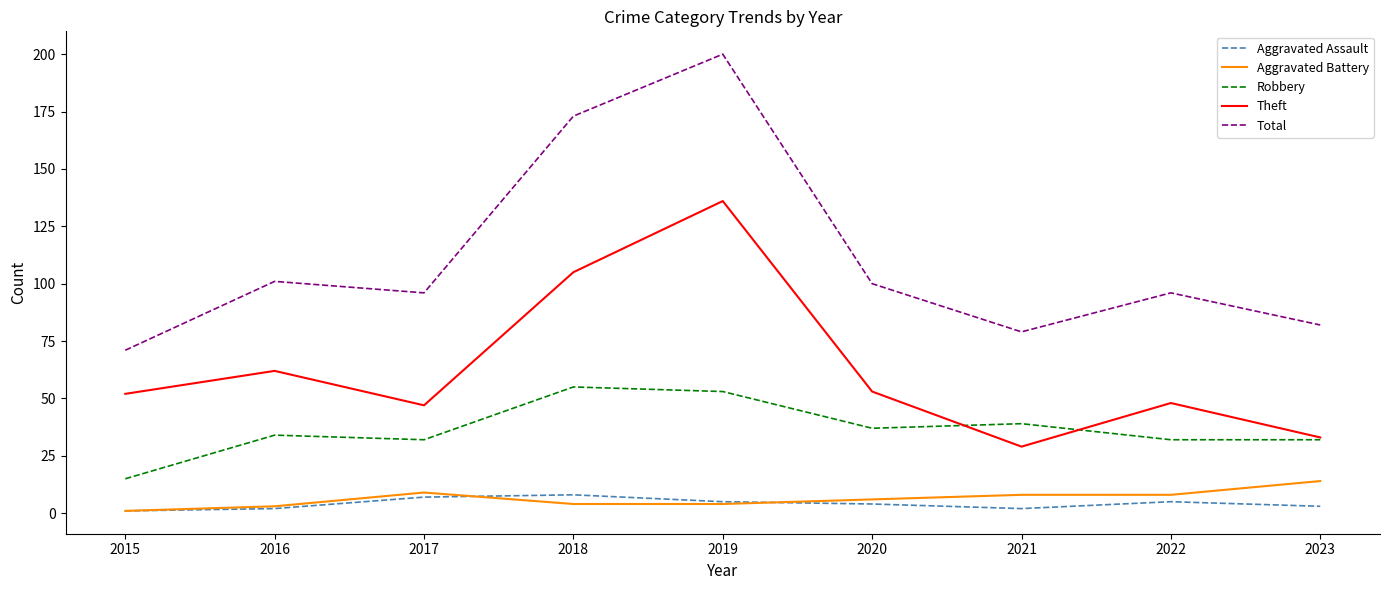

True or false: Total and Robbery cross at least once.

False